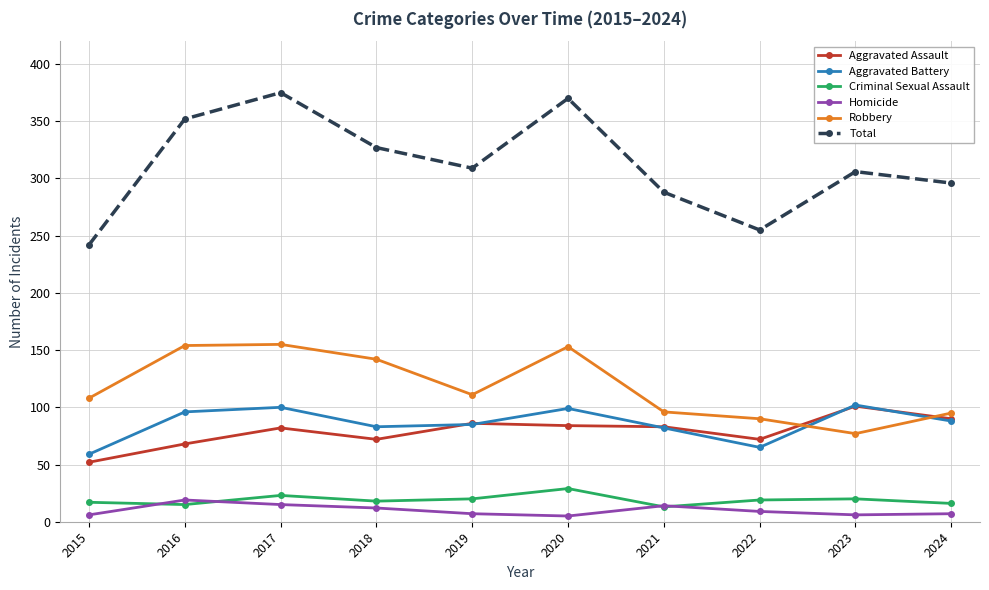

What is the difference between the maximum and minimum values in the Total series?

133